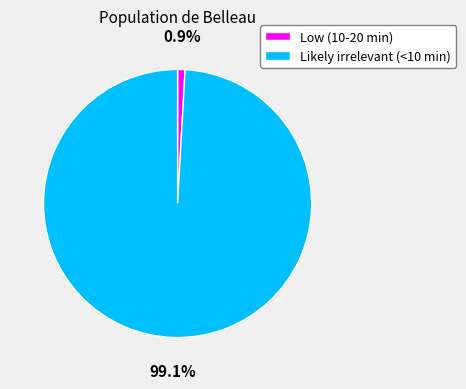

What is the largest slice in the pie chart?

Likely irrelevant (<10 min)